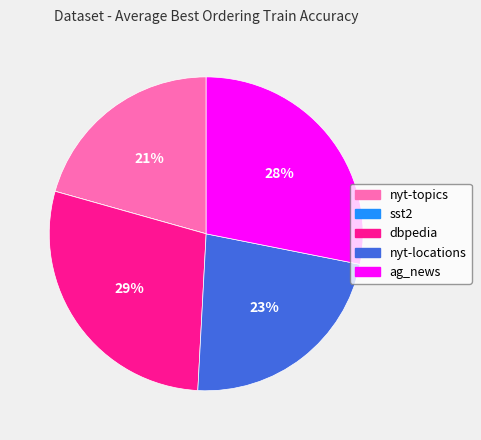

Combined, do nyt-topics and ag_news account for over 50%?

No